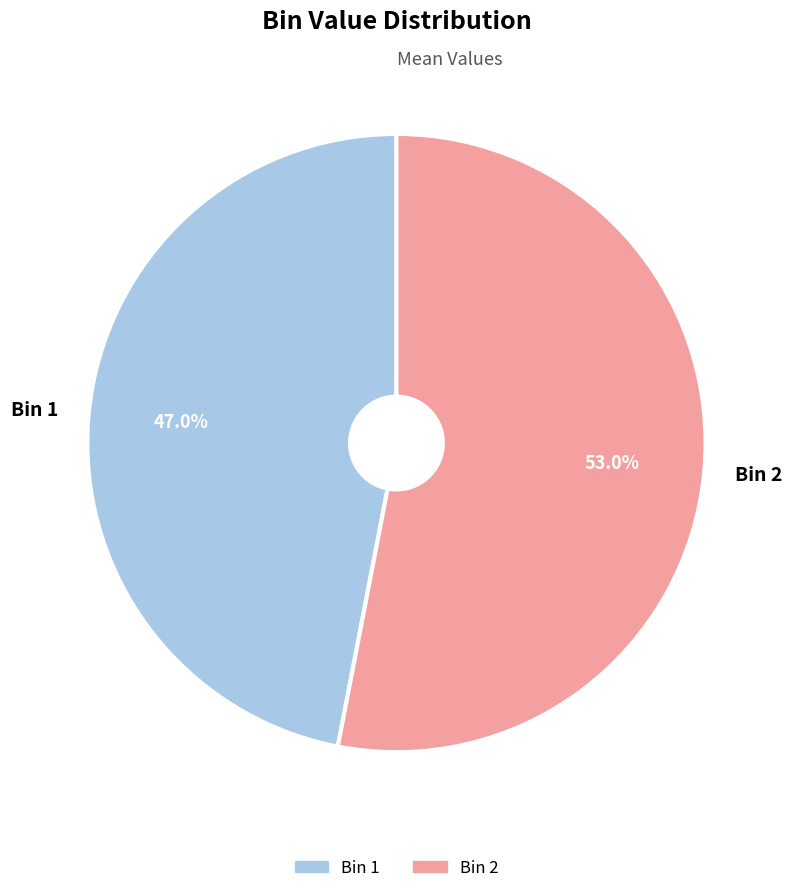

To the nearest percent, what is the combined percentage of Bin 1 and Bin 2?

100%